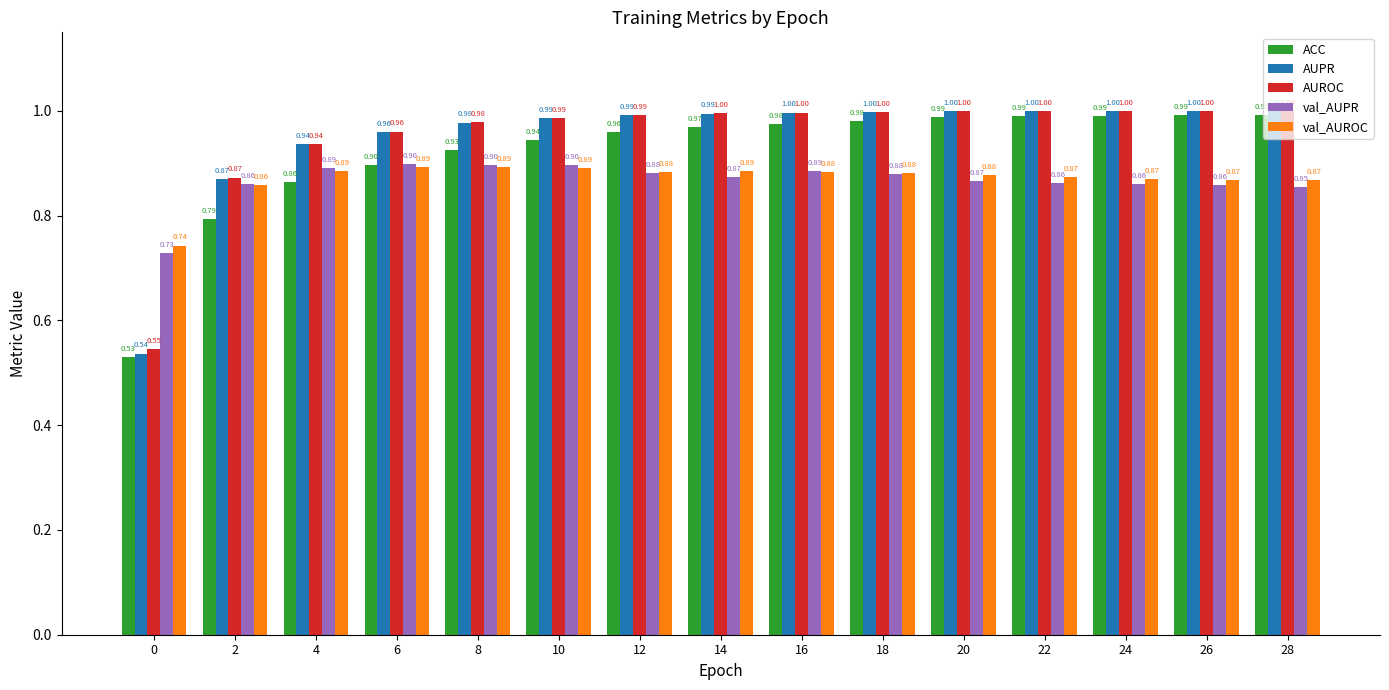

Is the value of val_AUPR at 18 greater than the value of AUROC at 20?

No